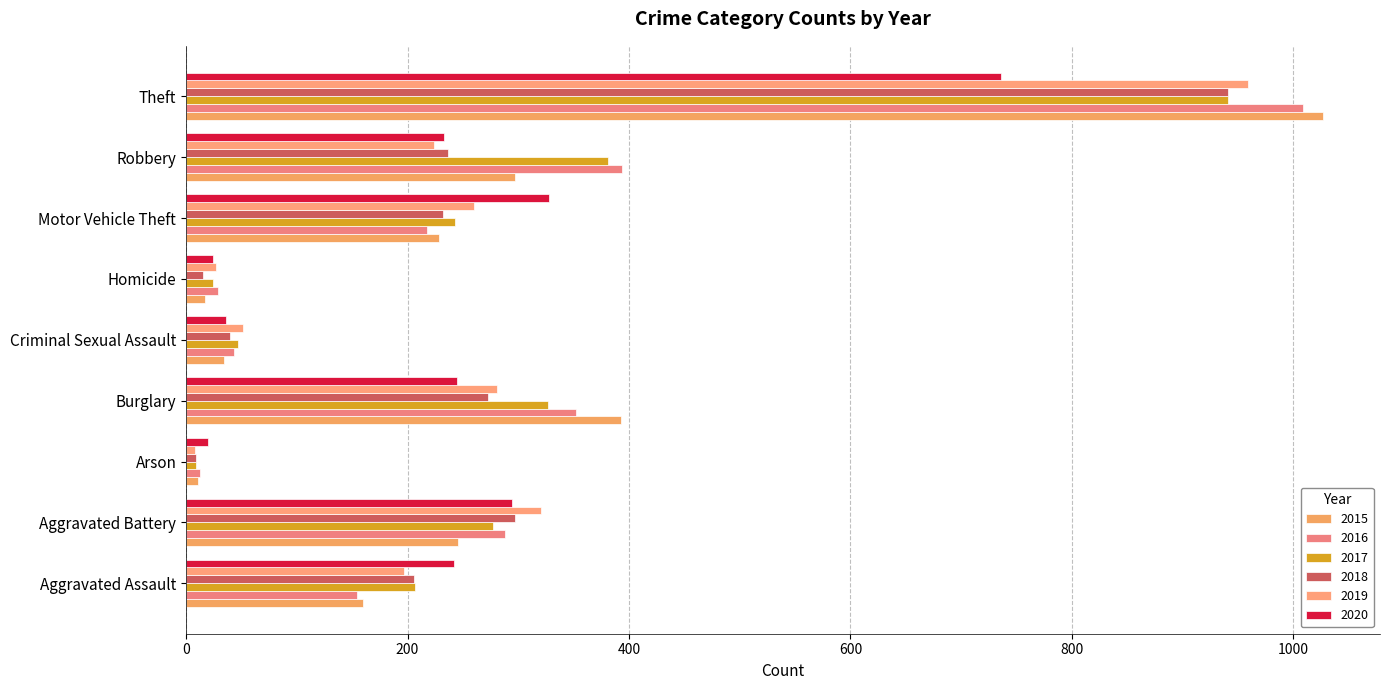

Which series has the widest spread of values?

2015